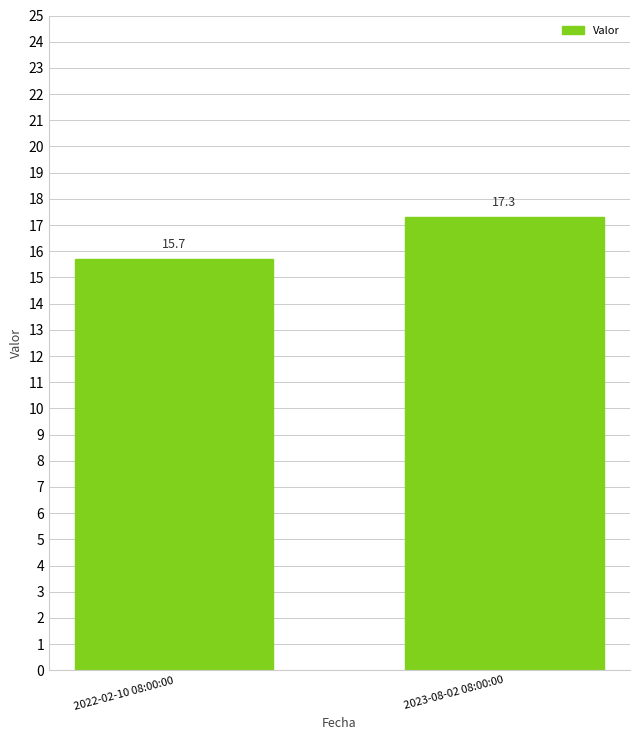

What is the approximate value at 2022-02-10 08:00:00?

15.7